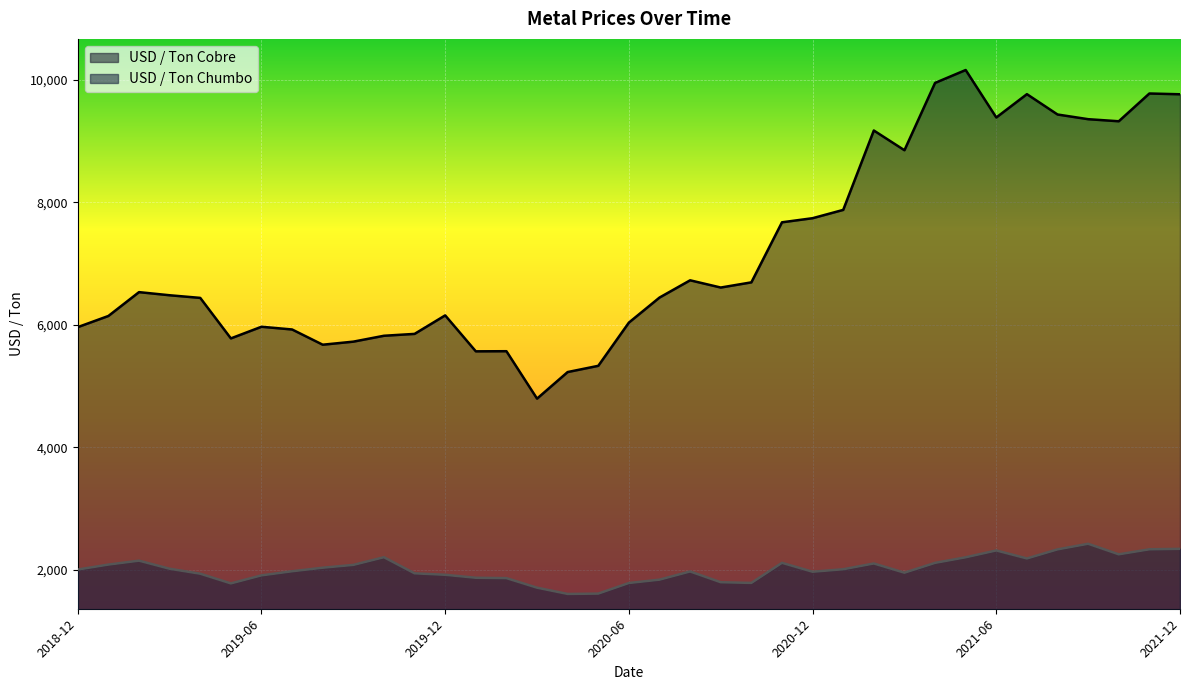

True or false: USD / Ton Cobre and USD / Ton Chumbo cross at least once.

False